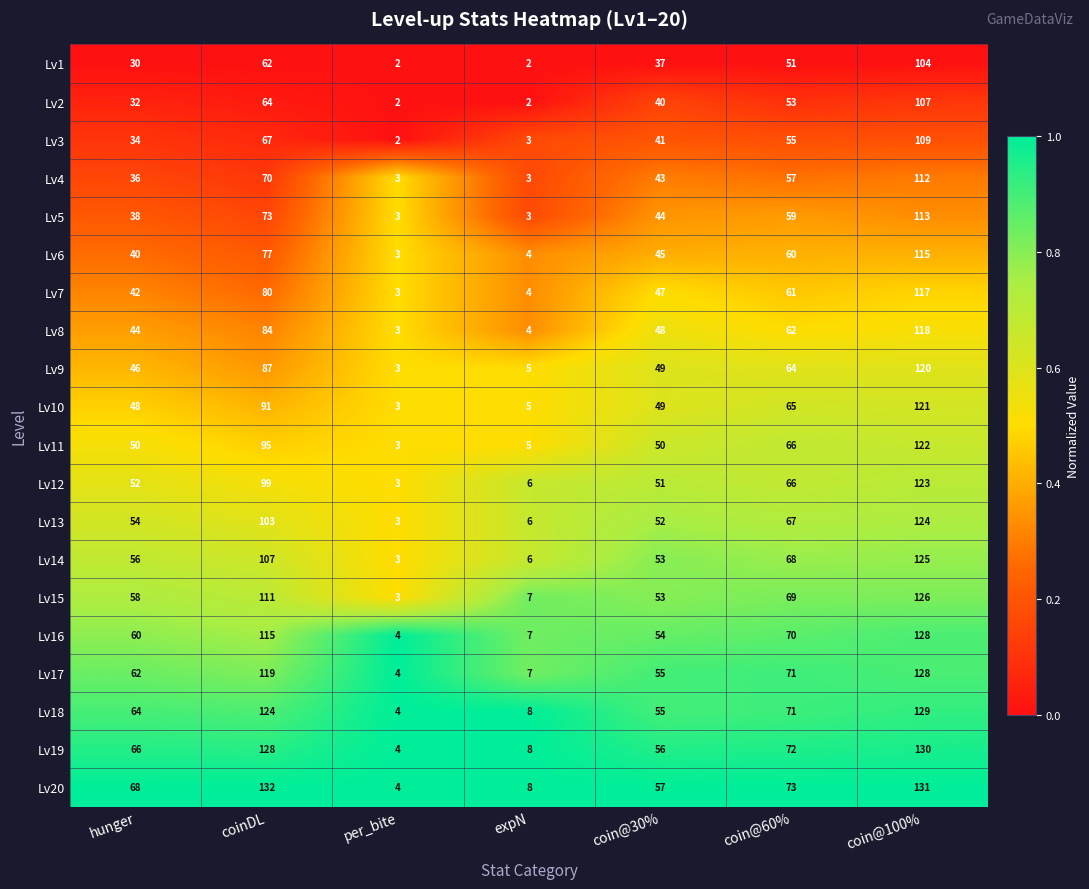

List the labels in order of Lv6 value, largest first.

coin@100%, coinDL, coin@60%, coin@30%, hunger, expN, per_bite